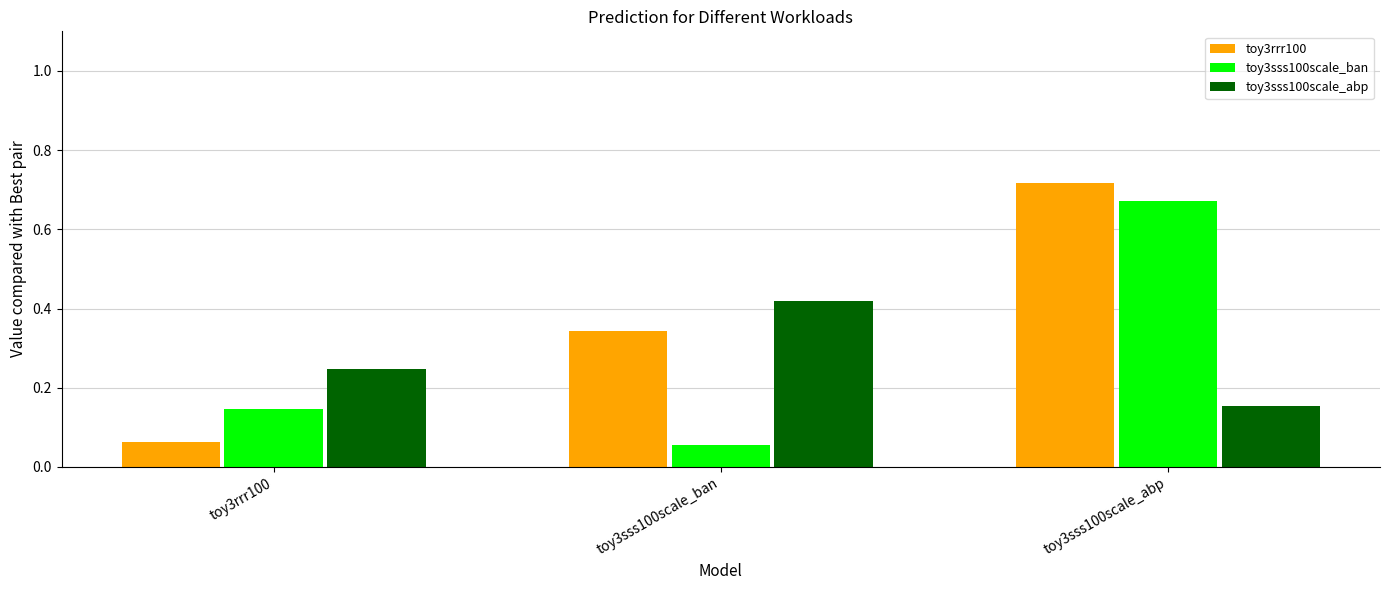

At how many categories does at least one series exceed 0?

3